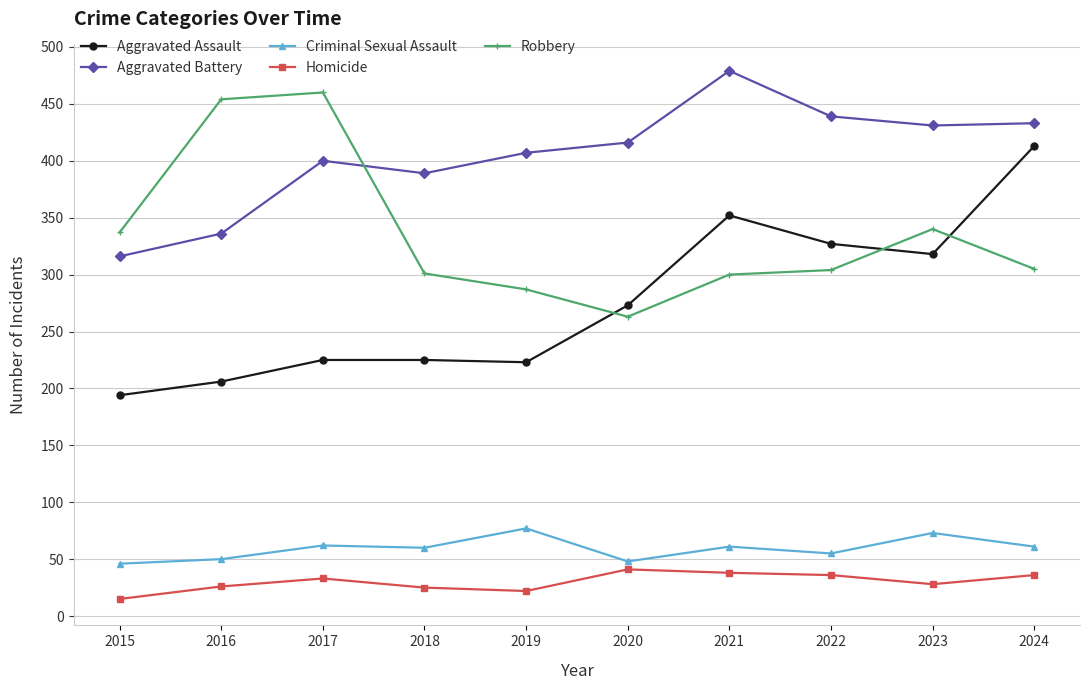

List the series in order of their peak value, lowest first.

Homicide, Criminal Sexual Assault, Aggravated Assault, Robbery, Aggravated Battery